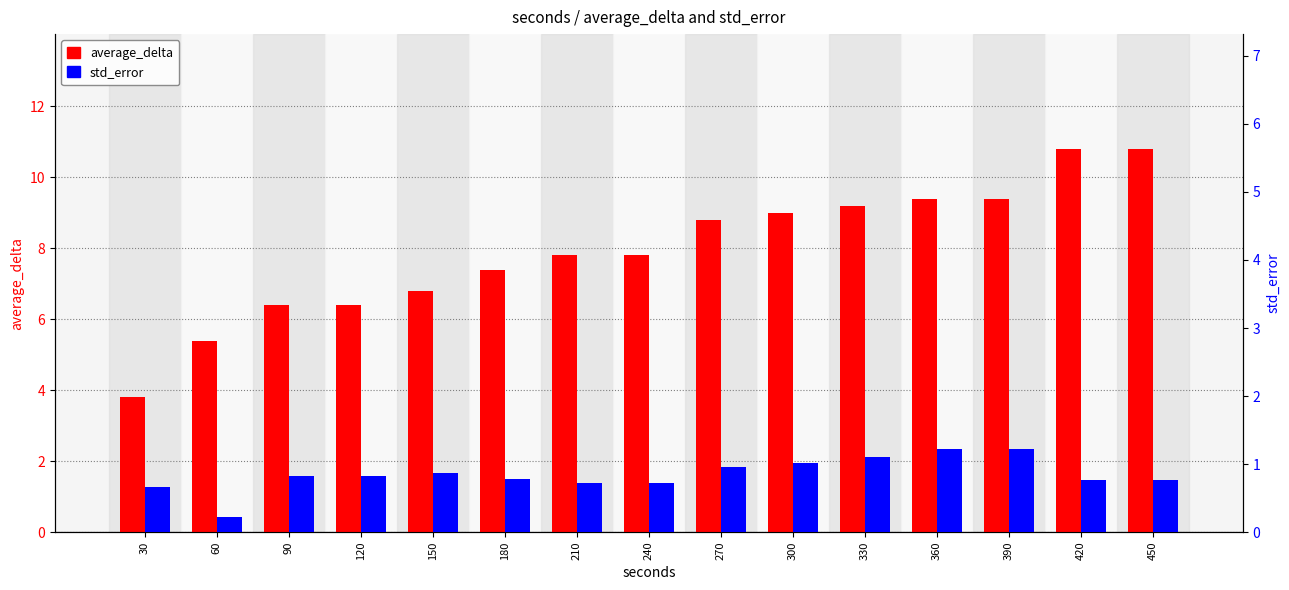

The value of std_error at 300 is 0.2. True or false?

False